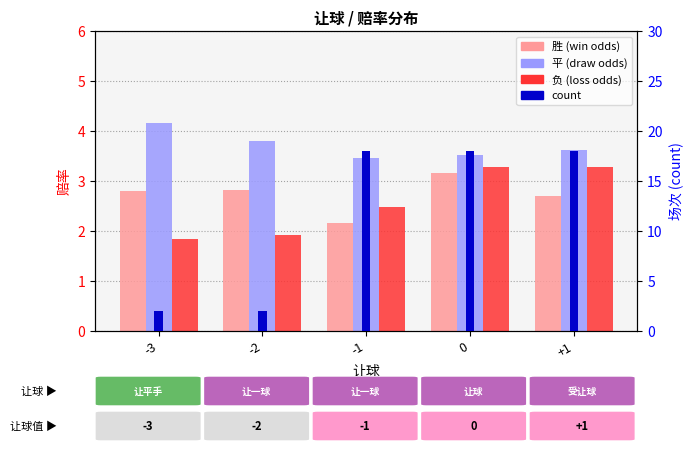

Reading left to right, extract all data points from this chart.

胜: -3=2.8	-2=2.8	-1=2.2	0=3.2	+1=2.7
平: -3=4.2	-2=3.8	-1=3.5	0=3.5	+1=3.6
负: -3=1.9	-2=1.9	-1=2.5	0=3.3	+1=3.3
count: -3=2.0	-2=2.0	-1=18.0	0=18.0	+1=18.0